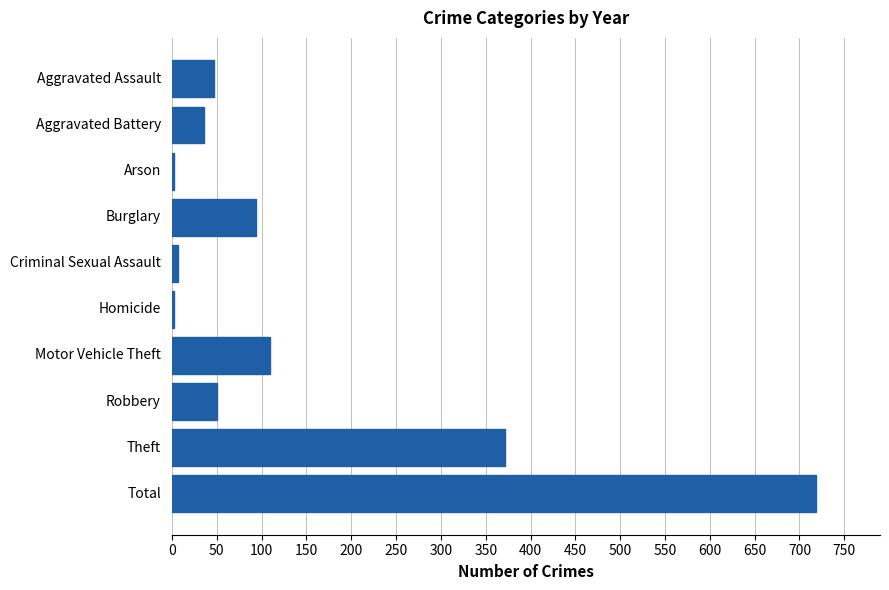

How many distinct data groups are displayed?

1